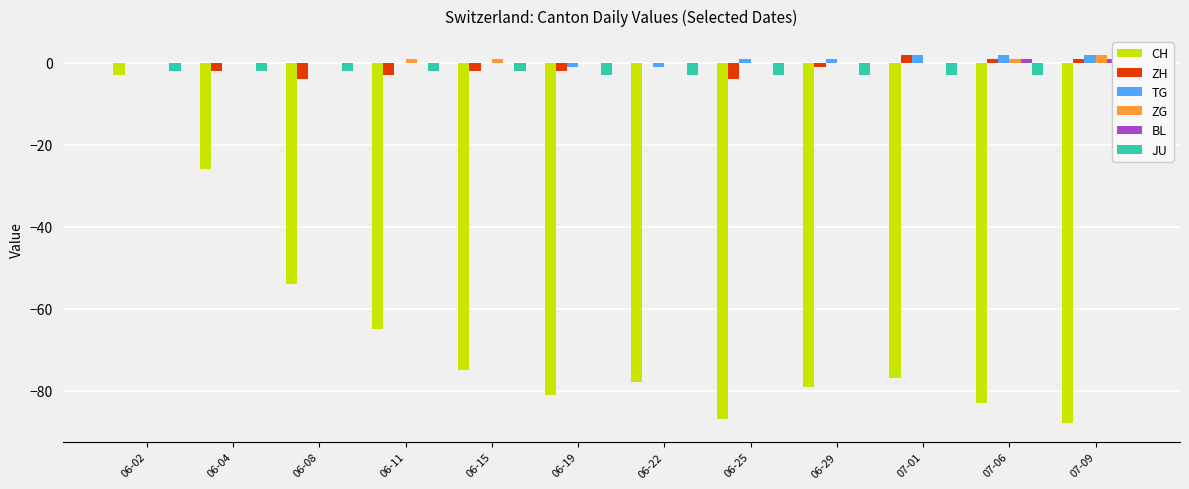

What is the average value of the ZH series?

-1